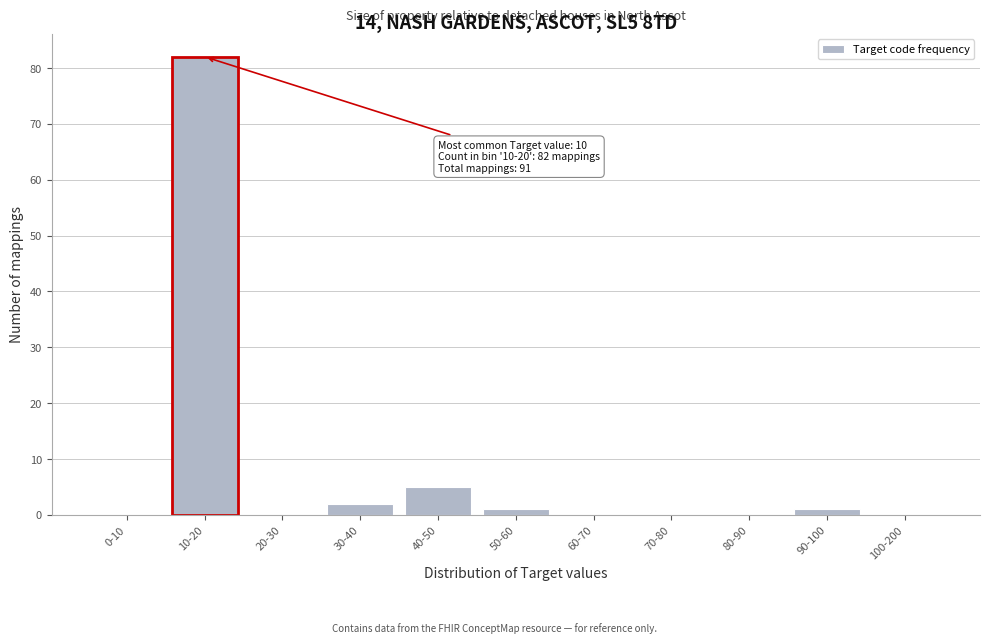

Reading left to right, list all the values displayed in this chart.

0-10=0	10-20=82	20-30=0	30-40=2	40-50=5	50-60=1	60-70=0	70-80=0	80-90=0	90-100=1	100-200=0